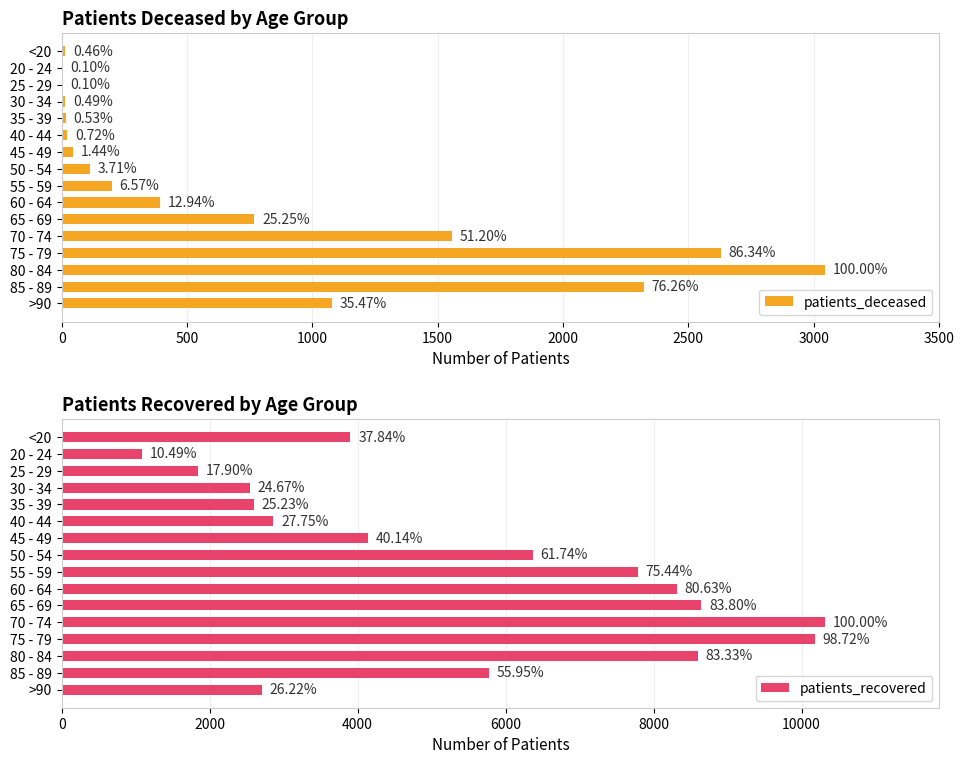

How many data points in patients_deceased are above 200?

7